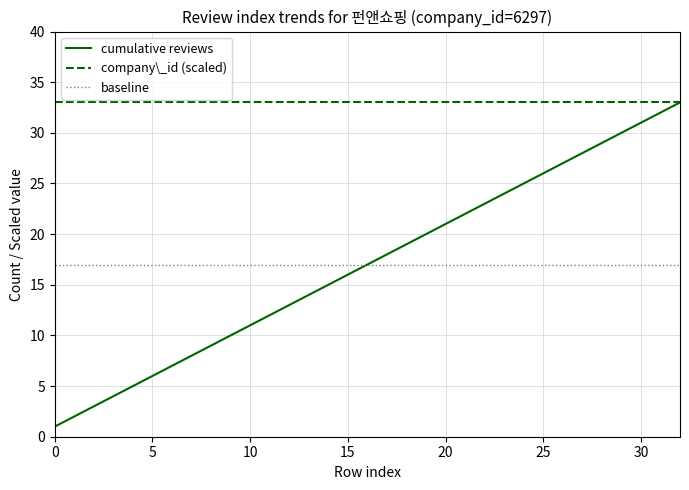

Which series has the largest range (max minus min)?

cumulative reviews